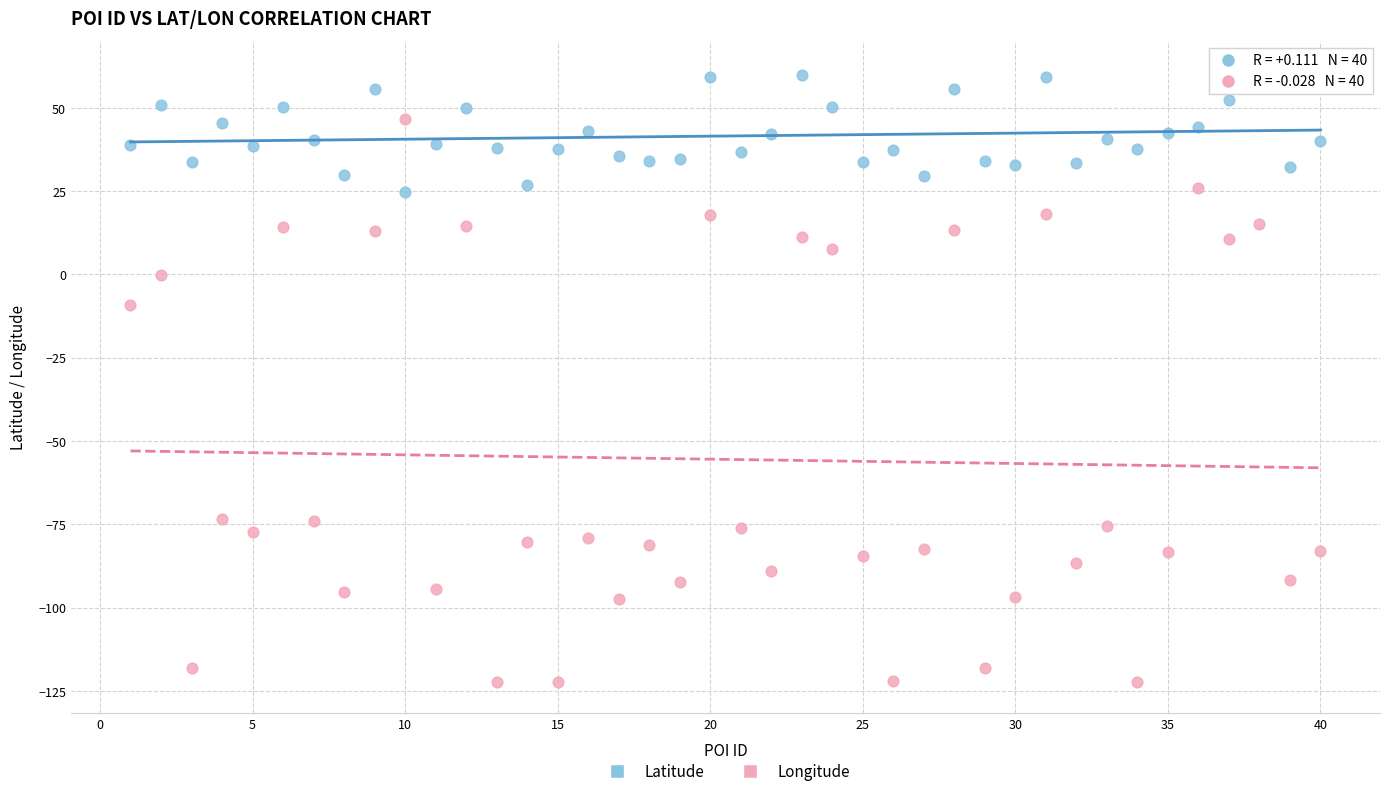

Which series reaches the maximum Y coordinate?

Latitude